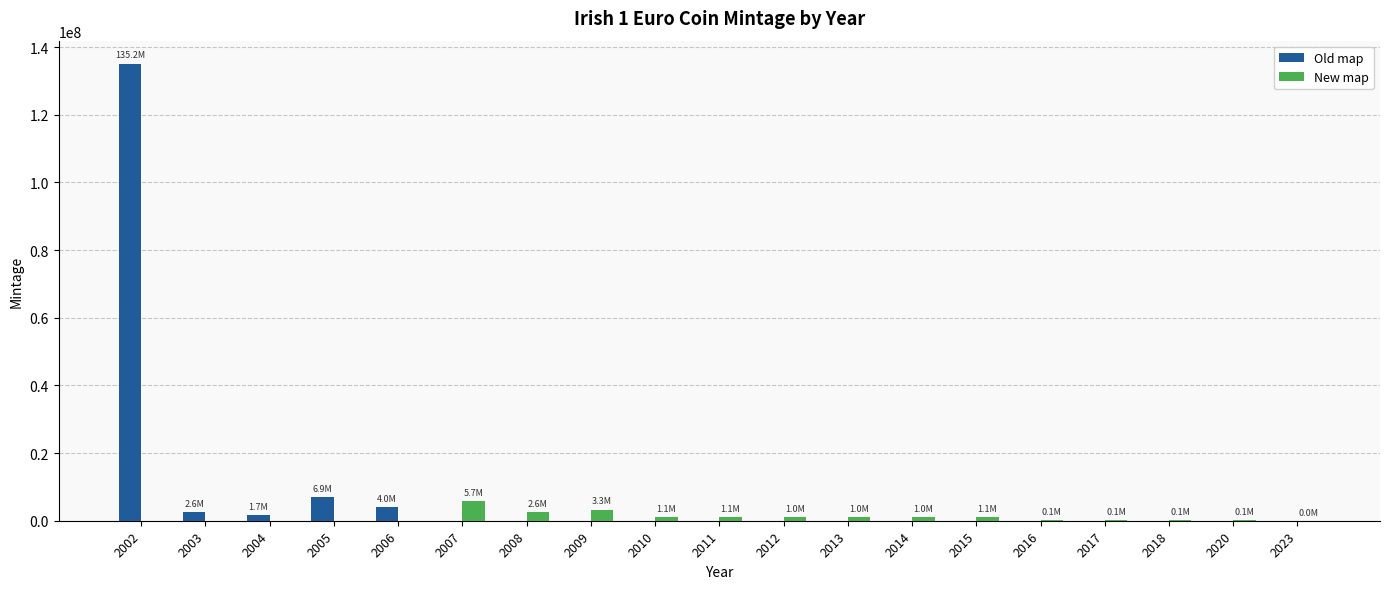

The value of Old map at 2012 is -40681578. True or false?

False